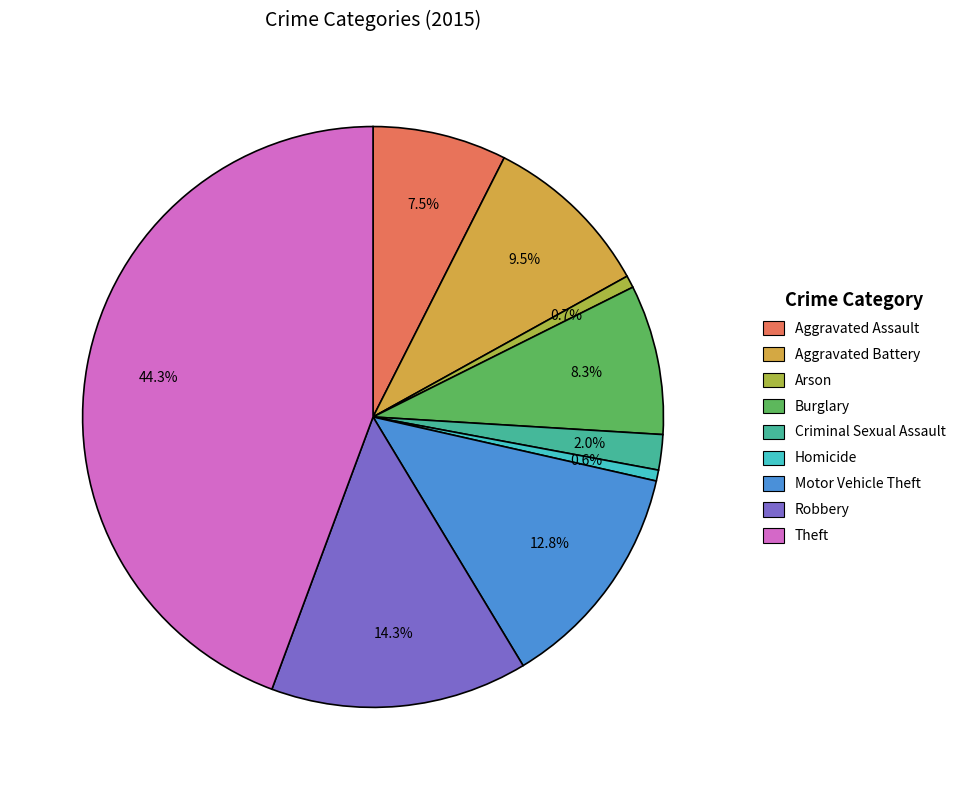

Count the number of slices in the pie.

9